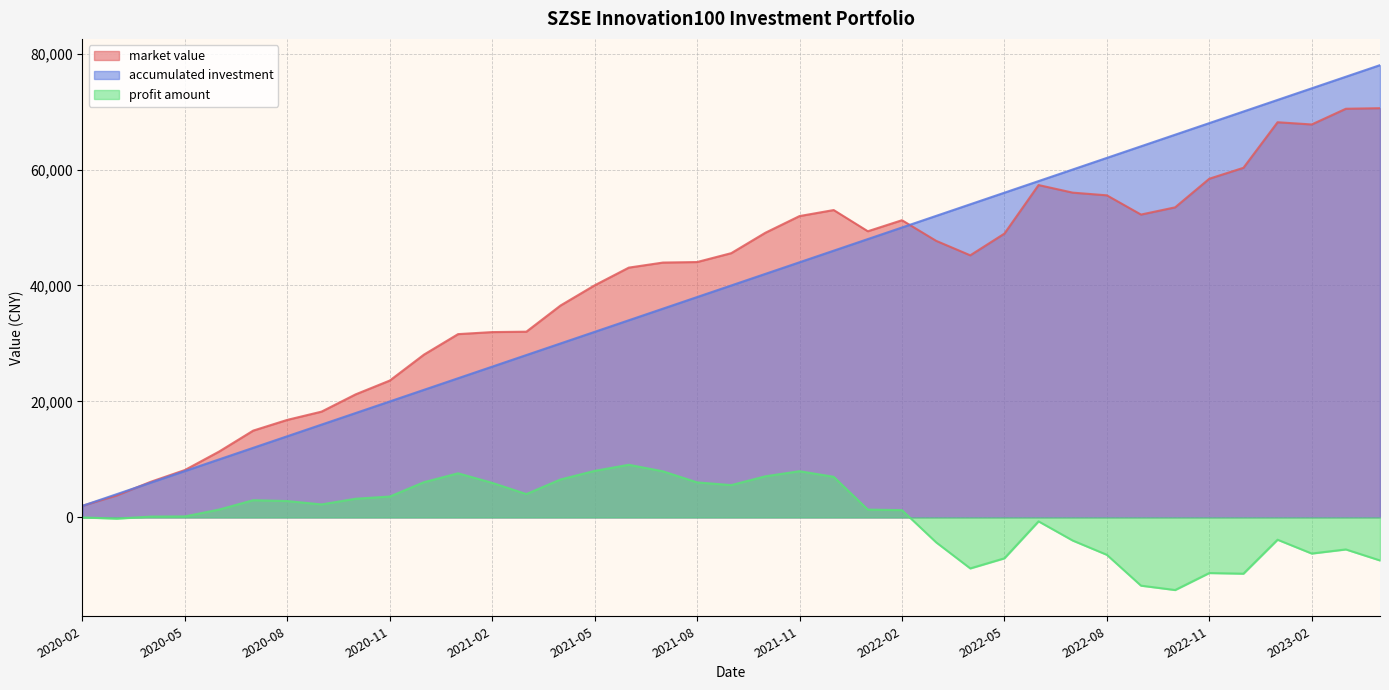

What is the spread (max minus min) of values at 2022-12?

79706.6